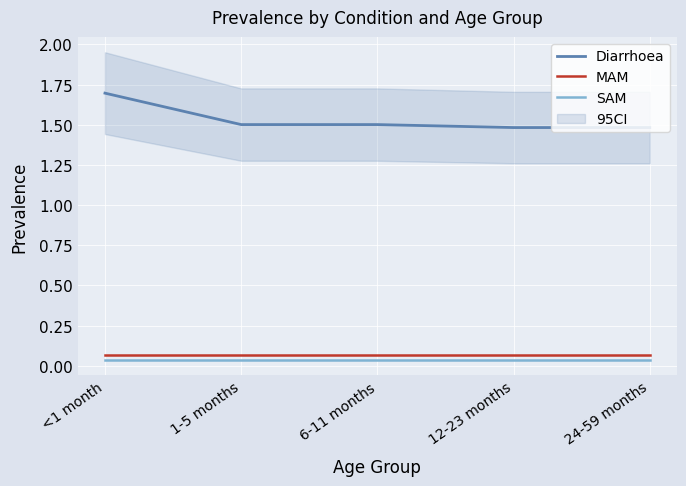

Is this an area chart (filled region under the line)?

No